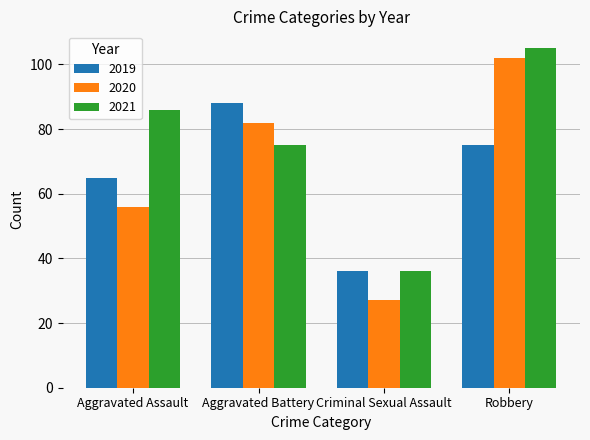

Is it true that 2020 equals 75 at Aggravated Assault?

False